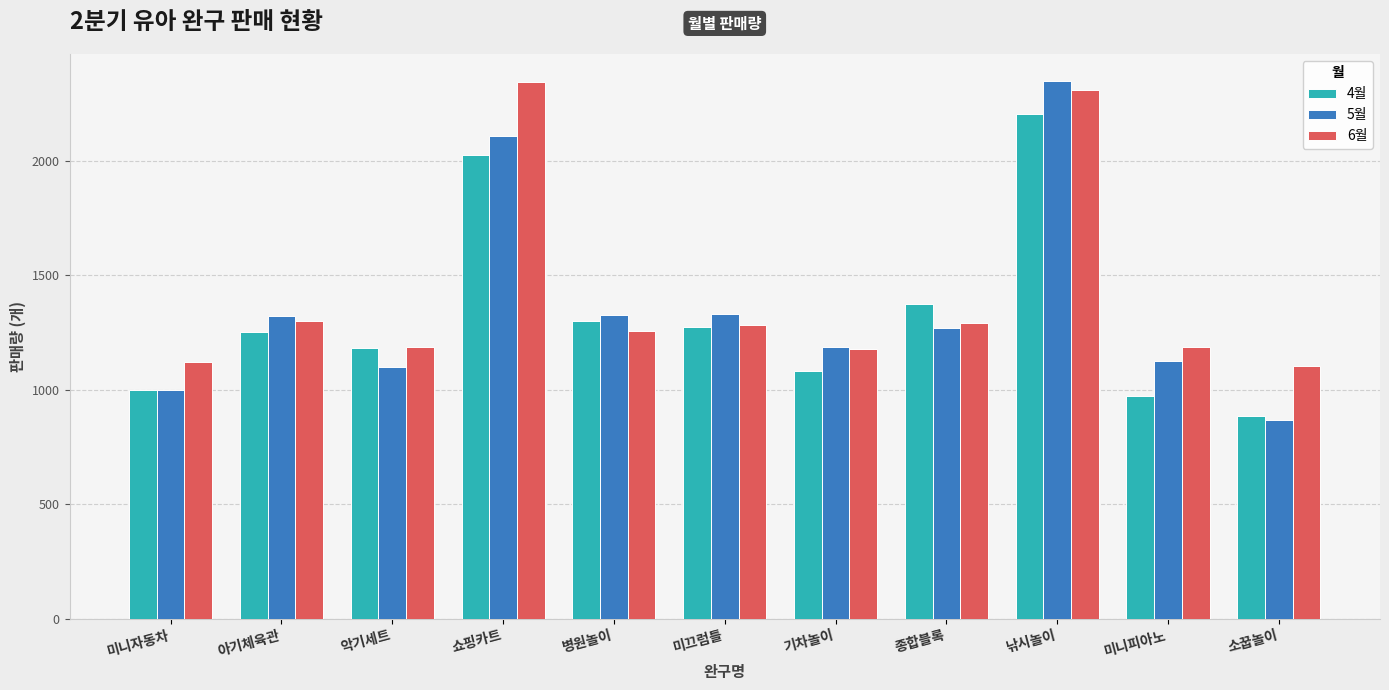

Is it true that 4월 equals 631 at 기차놀이?

False